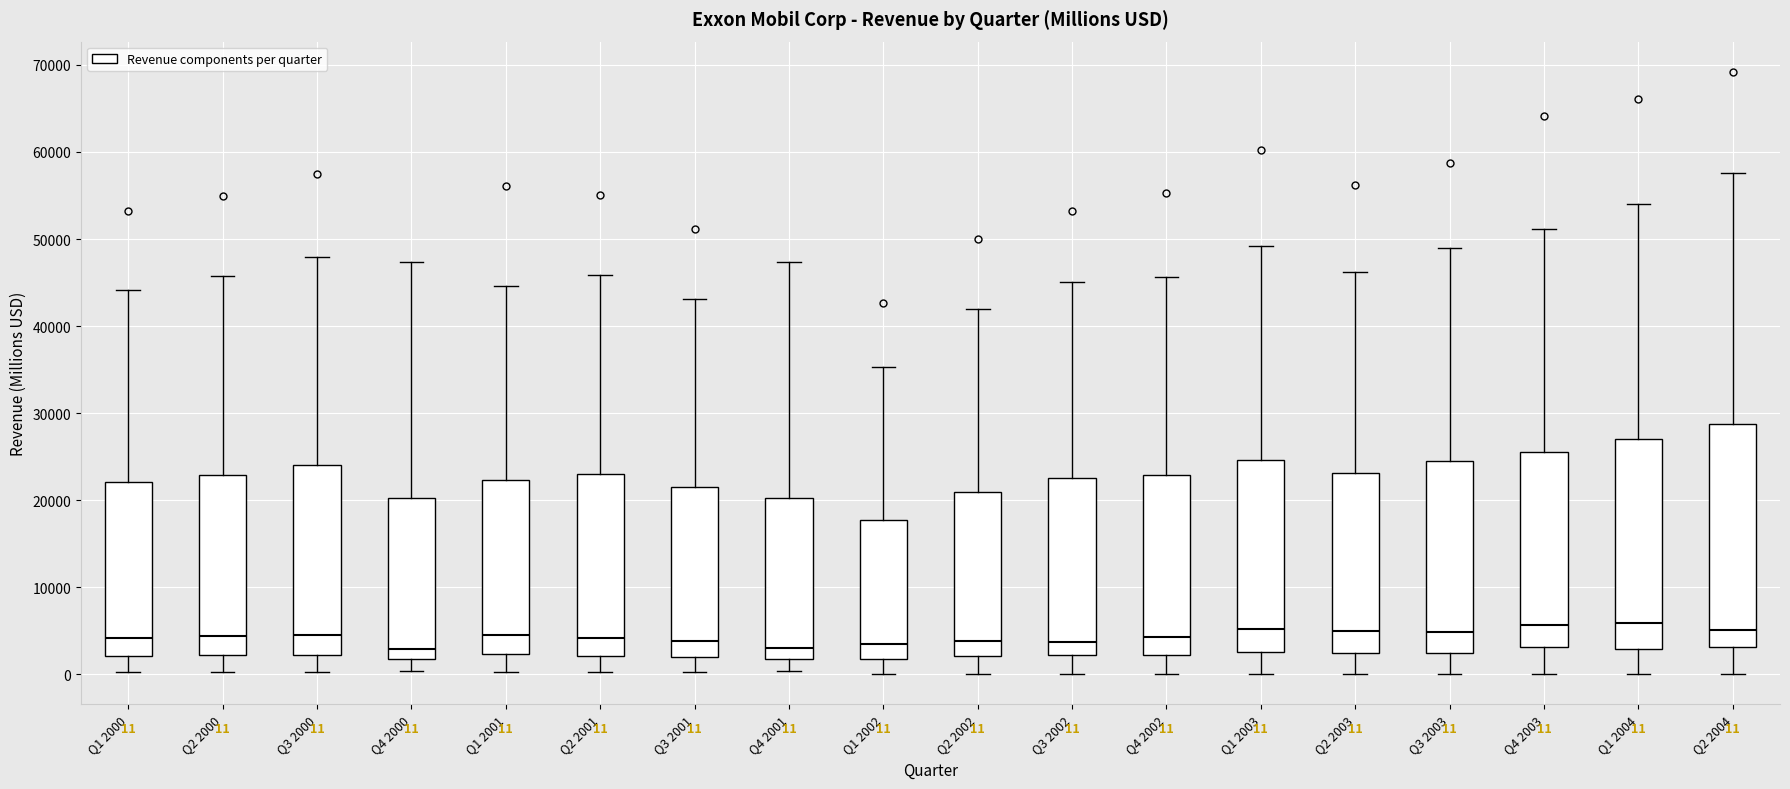

Comparing the boxes themselves (not the whiskers), which one is the tallest?

Q2 2004